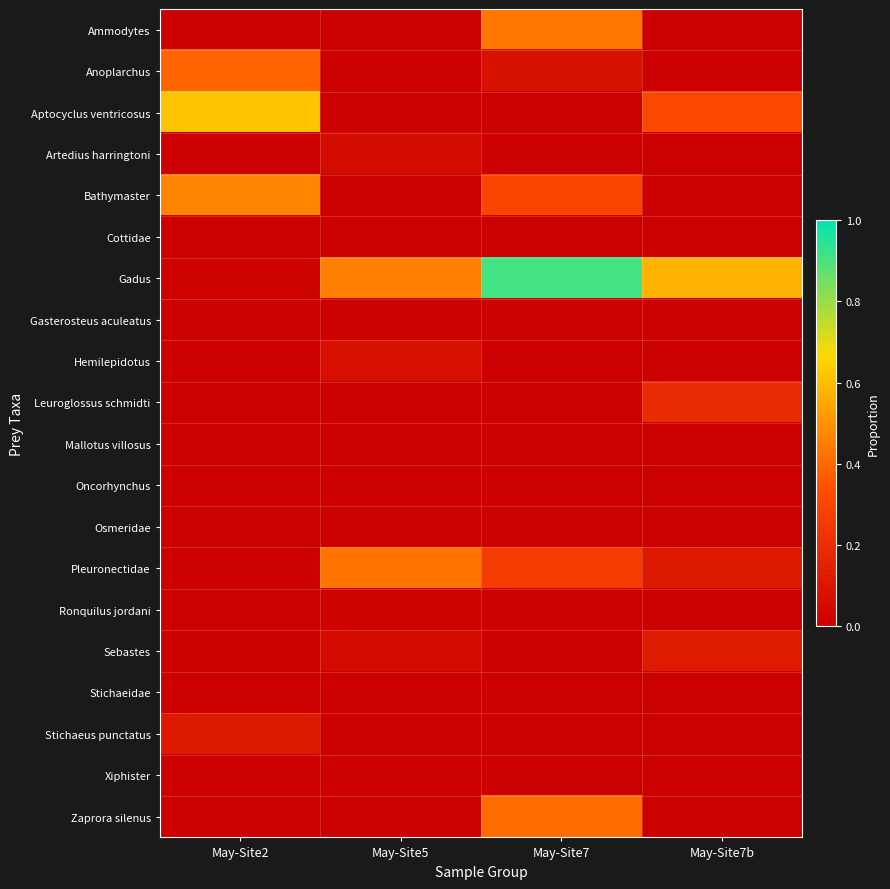

How many categories are shown in the chart?

4